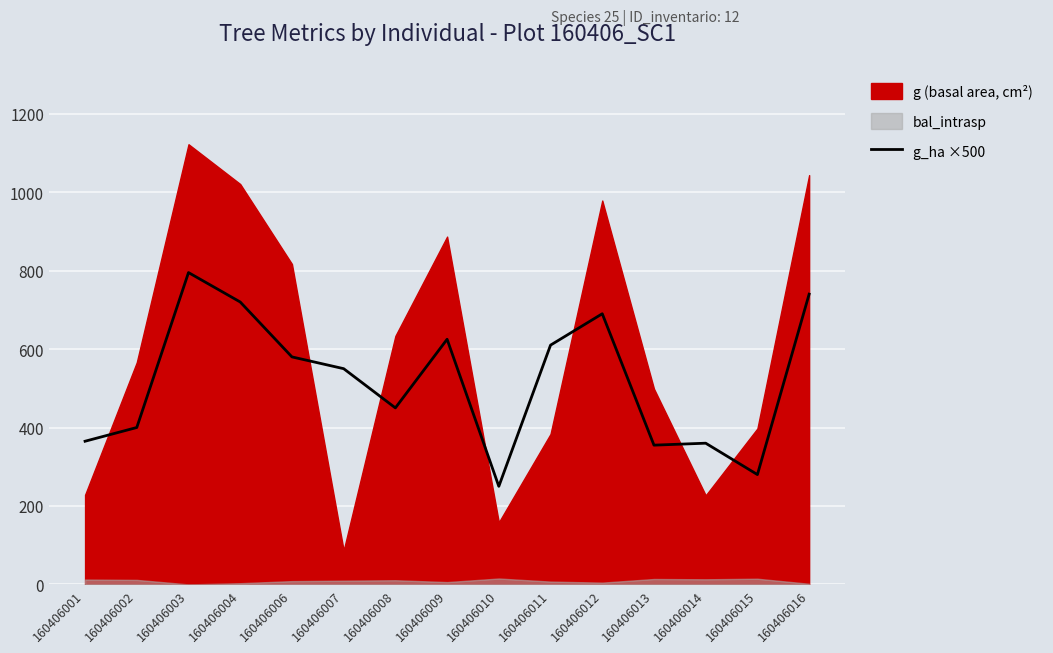

Reading right to left, list all the values displayed in this chart.

160406016=740	160406015=280	160406014=360	160406013=355	160406012=690	160406011=610	160406010=250	160406009=625	160406008=450	160406007=550	160406006=580	160406004=720	160406003=795	160406002=400	160406001=365